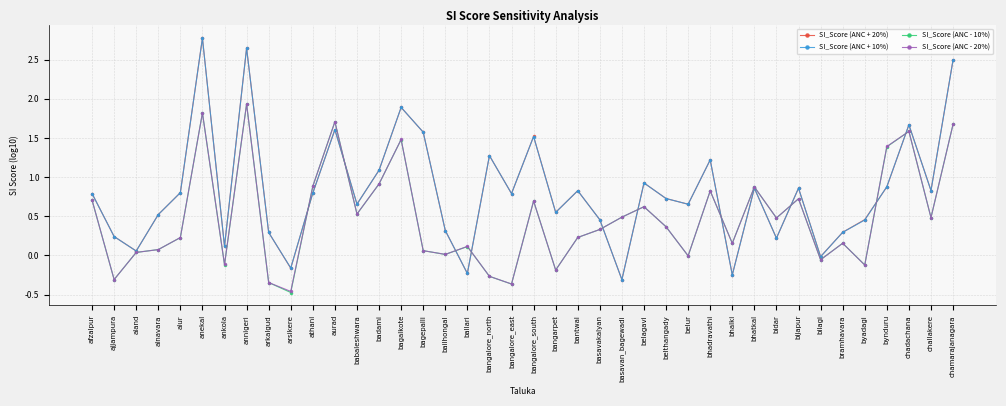

What are all the series names shown in the legend?

SI_Score (ANC + 20%), SI_Score (ANC + 10%), SI_Score (ANC - 10%), SI_Score (ANC - 20%)